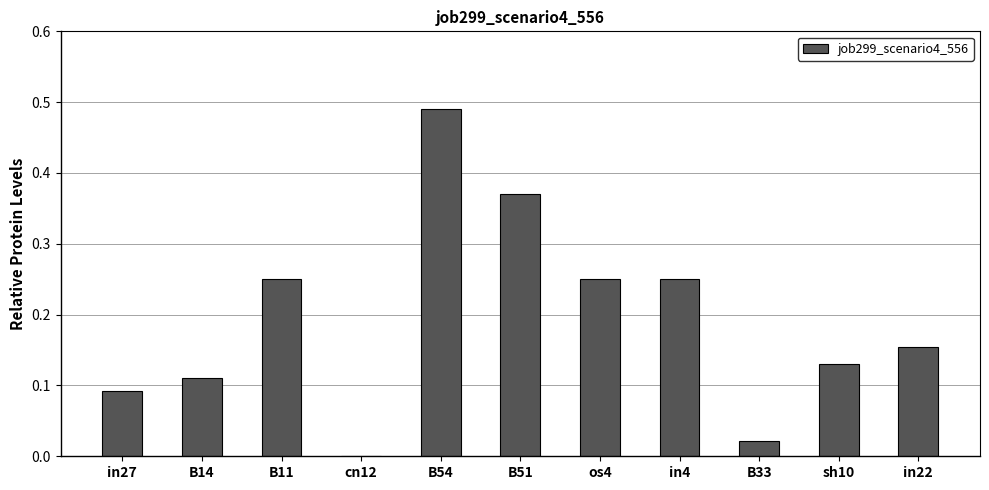

True or false: the data shows 0.0 at B14.

False